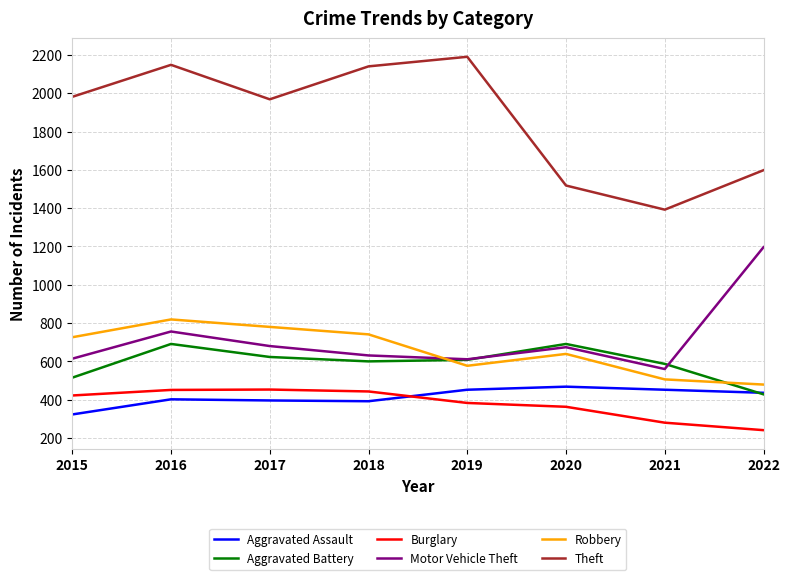

Count the number of data series in this chart.

6